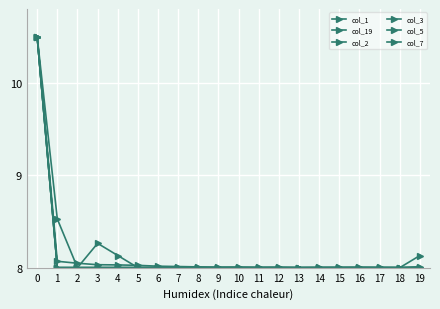

Is this an area chart (filled region under the line)?

No